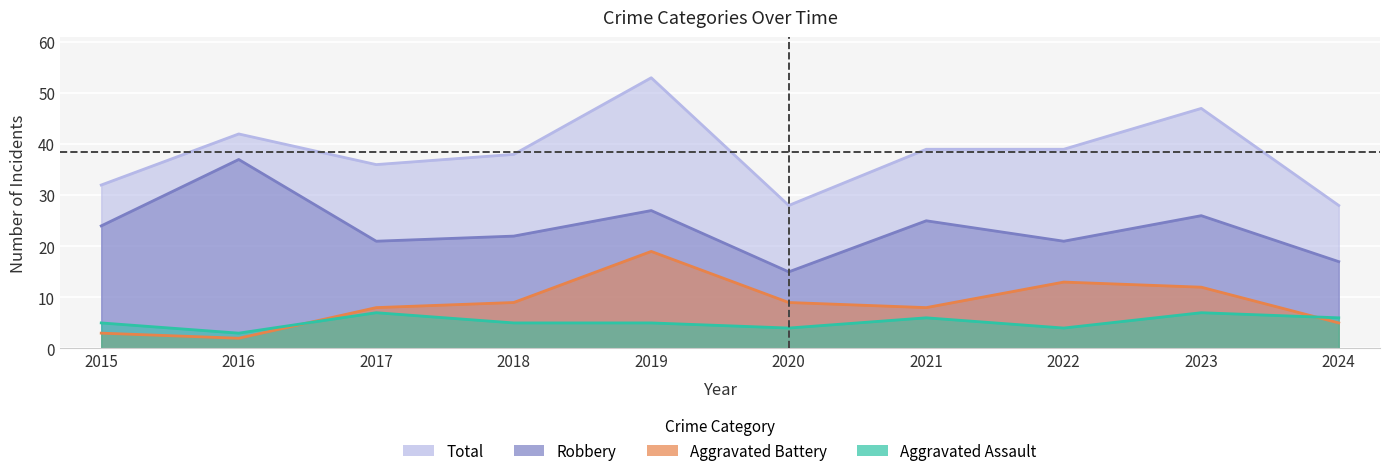

Is the value of Aggravated Assault at 2023 greater than the value of Aggravated Battery at 2018?

No